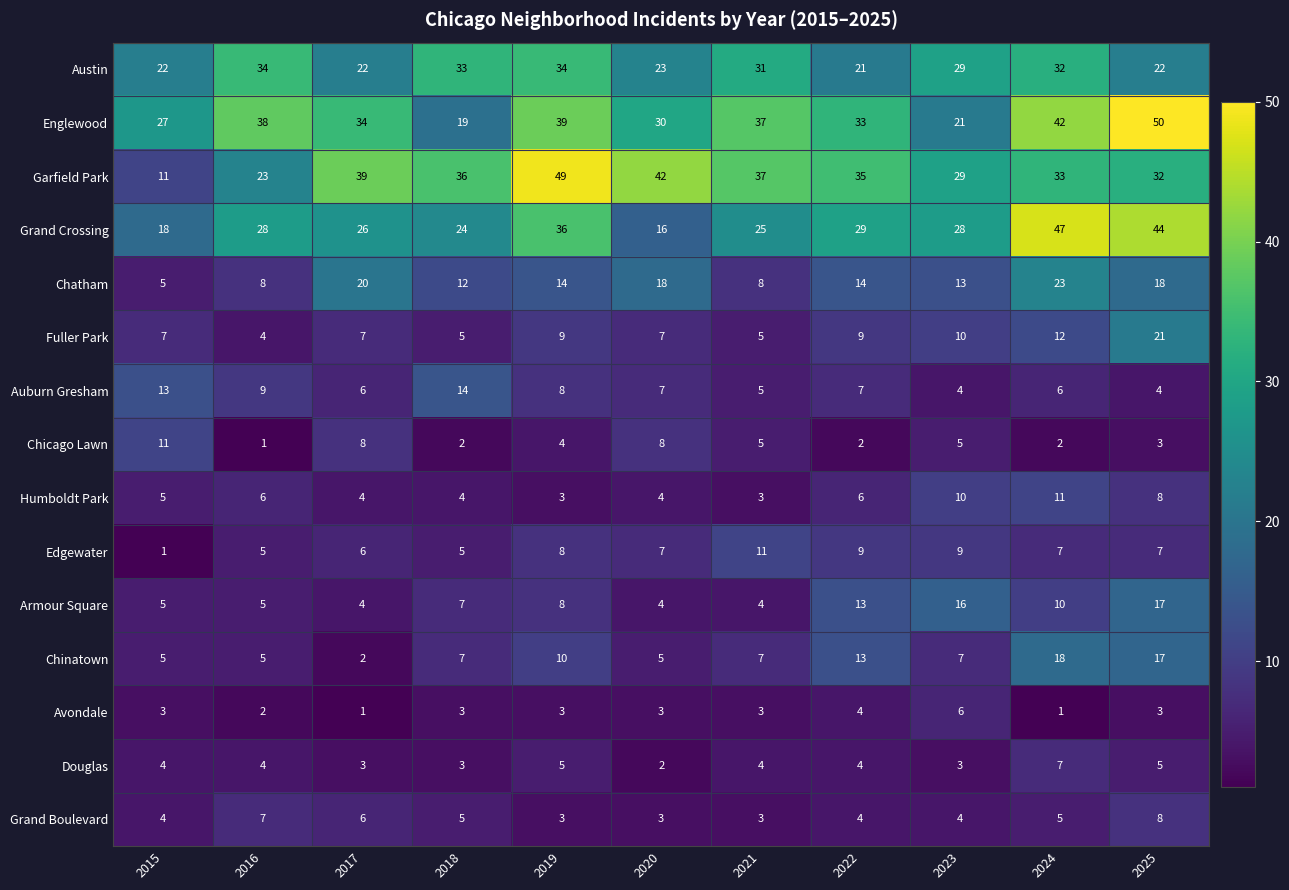

Which series has the largest range (max minus min)?

Garfield Park